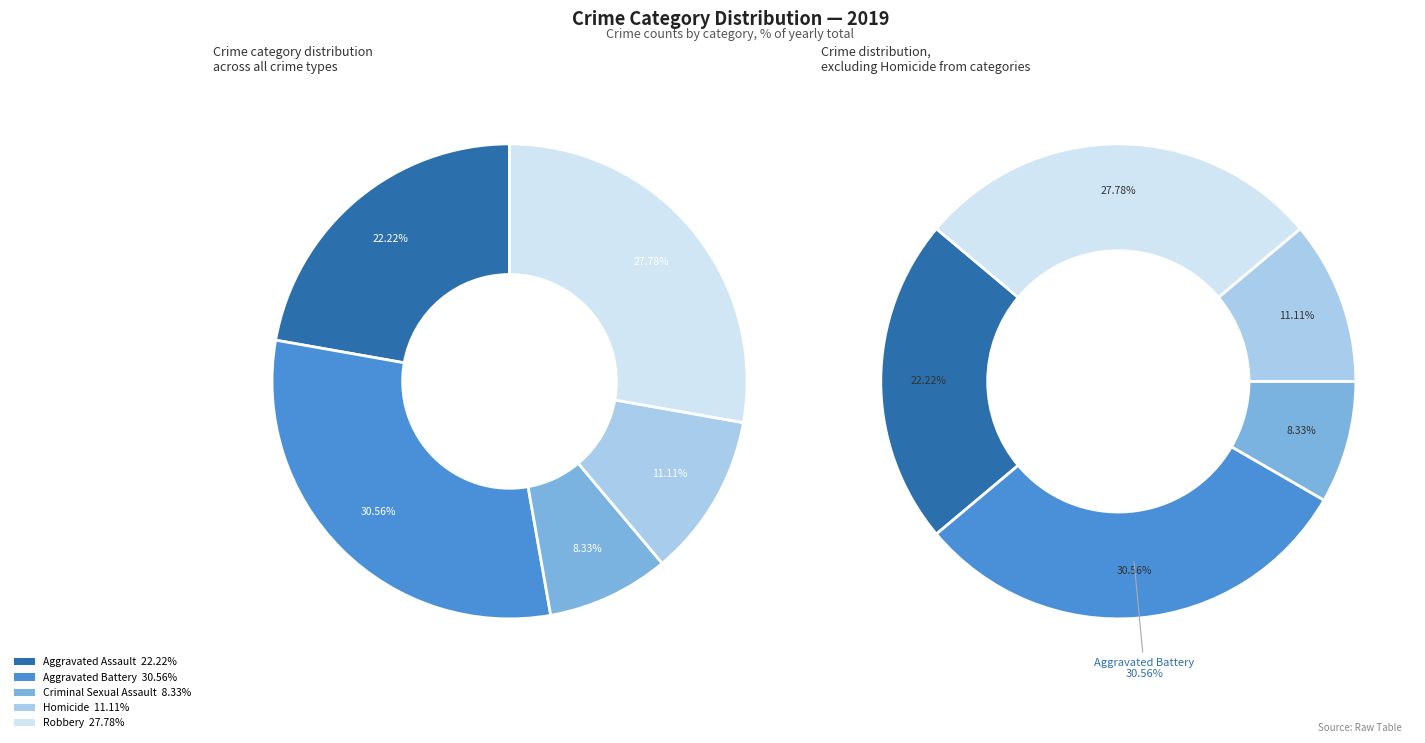

Is the sum of Homicide and Criminal Sexual Assault greater than half?

No